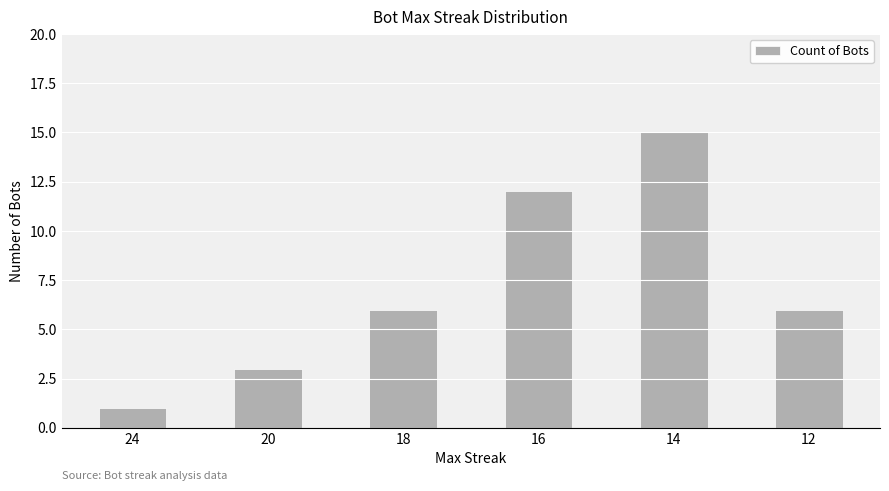

What is the approximate value at 18, to the nearest 5?

5